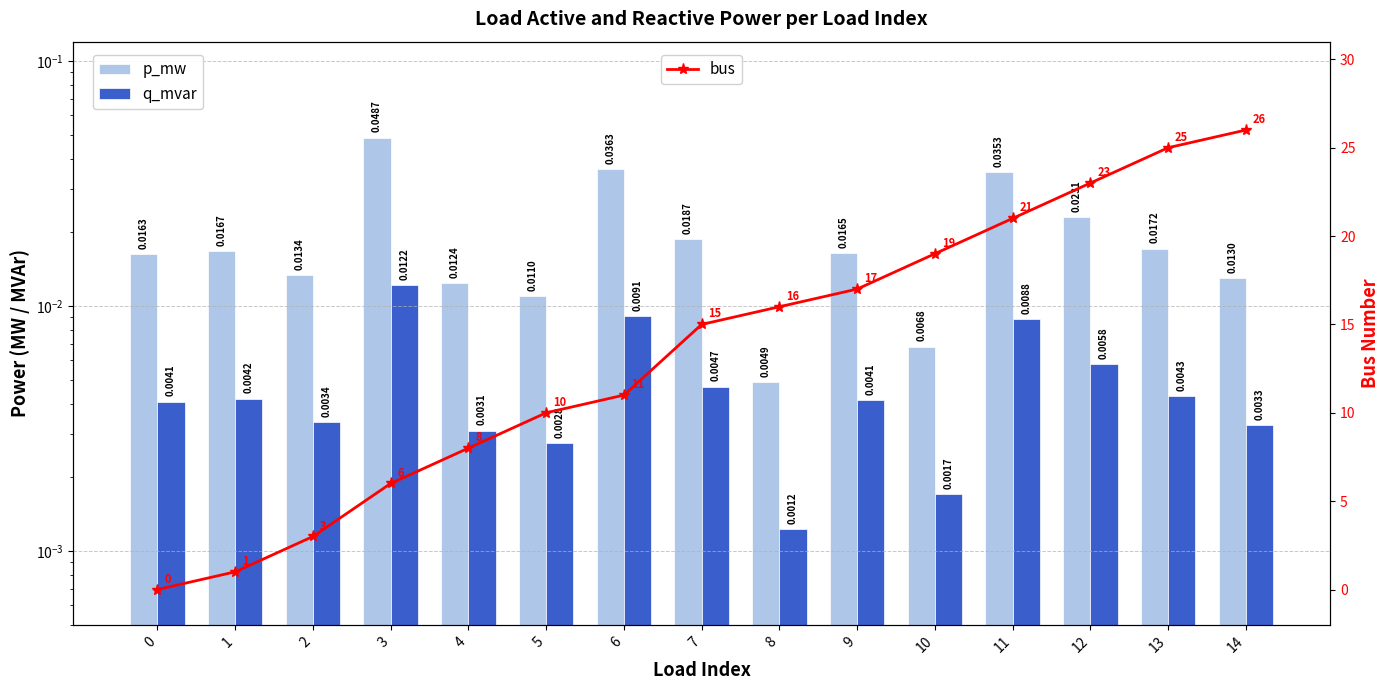

The bus series shows 7.1 at 14. True or false?

False